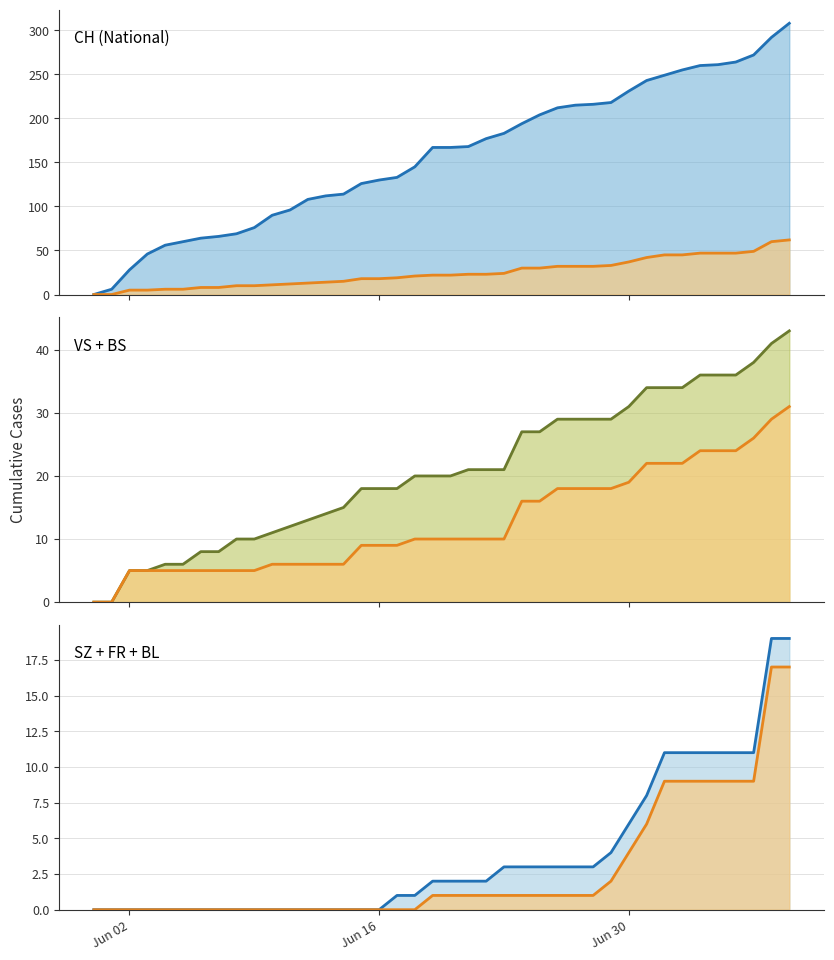

True or false: SZ + FR + BL hi line and CH (National) lo line intersect in this chart.

False